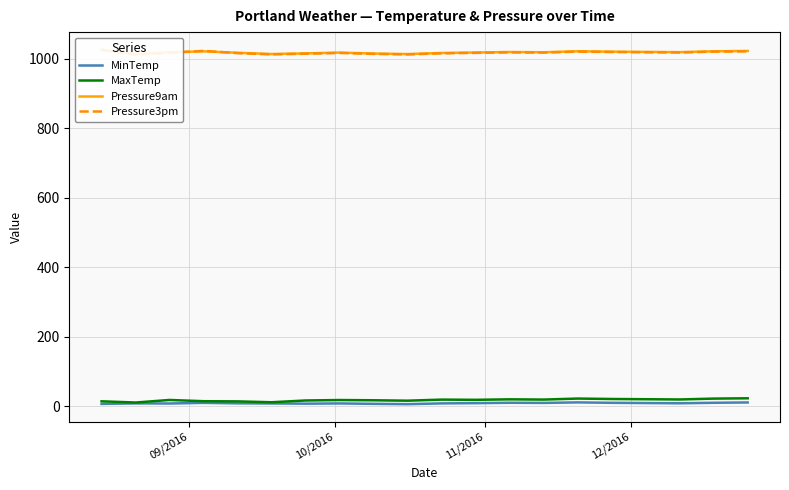

Reading left to right, extract all data points from this chart.

MinTemp: 6.9	8.4	8.1	9.9	8.5	8.2	7.6	8.3	7.1	6.2	8.4	9.1	10.2	9.8	11.3	10.1	9.4	8.7	10.2	11.1
MaxTemp: 14.4	10.9	18.3	14.7	14.2	11.7	16.8	18.1	17.4	16.2	19.3	18.7	20.1	19.4	22.3	21.1	20.4	19.7	22.2	23.1
Pressure9am: 1026.4	1014.3	1019.3	1022.1	1017.9	1014.3	1016.2	1018.4	1015.7	1014.2	1017.3	1018.7	1020.1	1019.4	1022.3	1021.1	1020.4	1019.7	1022.2	1023.1
Pressure3pm: 1026.1	1012.3	1017.7	1023.4	1016.8	1013.3	1015.2	1017.4	1014.7	1013.2	1016.3	1017.7	1019.1	1018.4	1021.3	1020.1	1019.4	1018.7	1021.2	1022.1